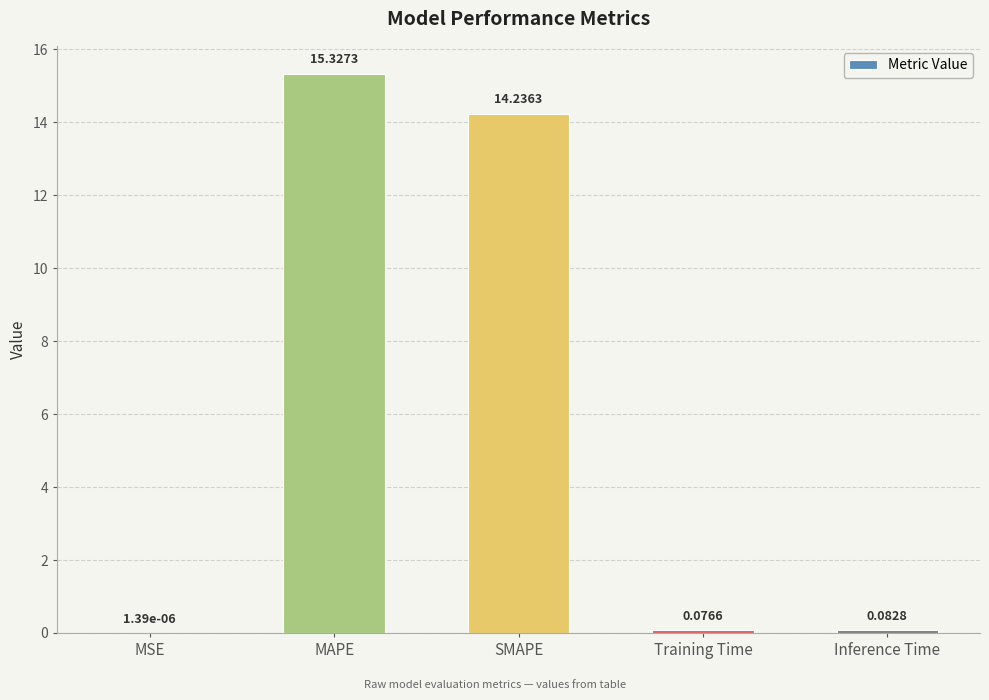

Which has a higher value, Inference Time or MAPE?

MAPE